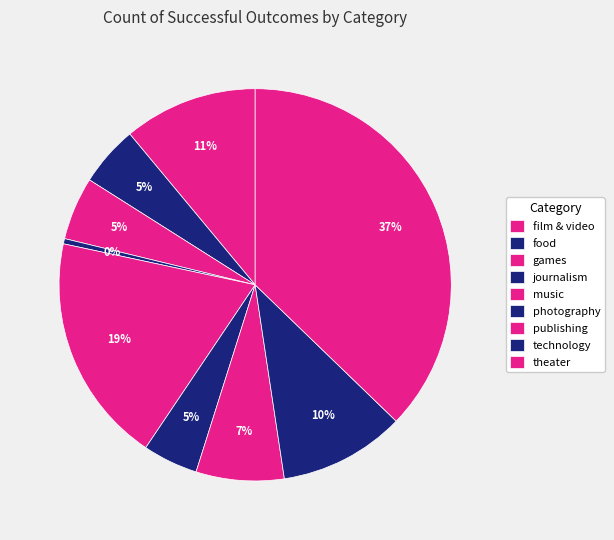

How many segments does this pie chart have?

9